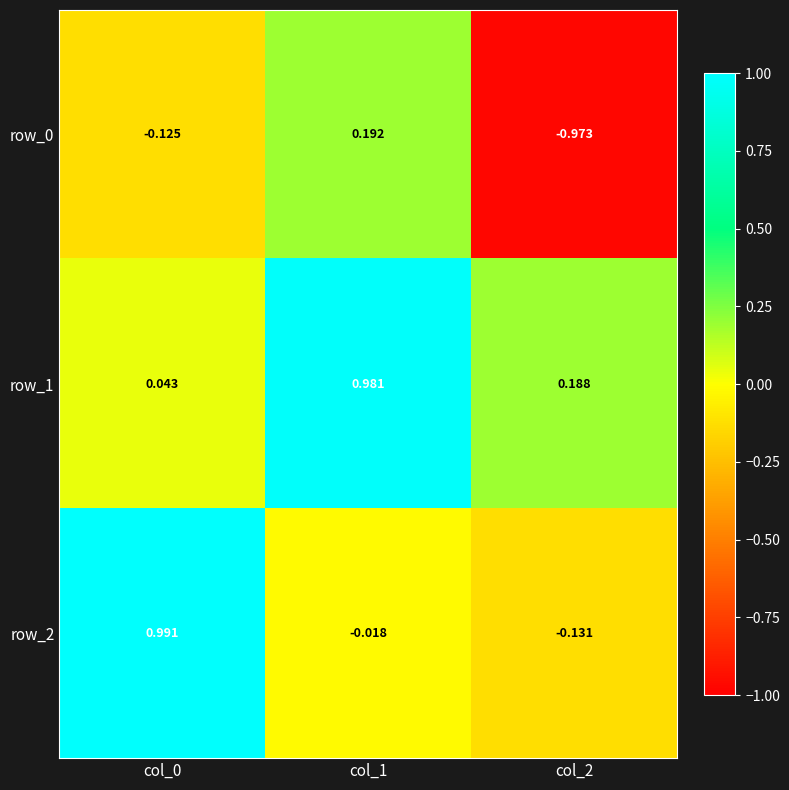

Is the value of row_0 at col_0 greater than the value of row_2 at col_2?

Yes